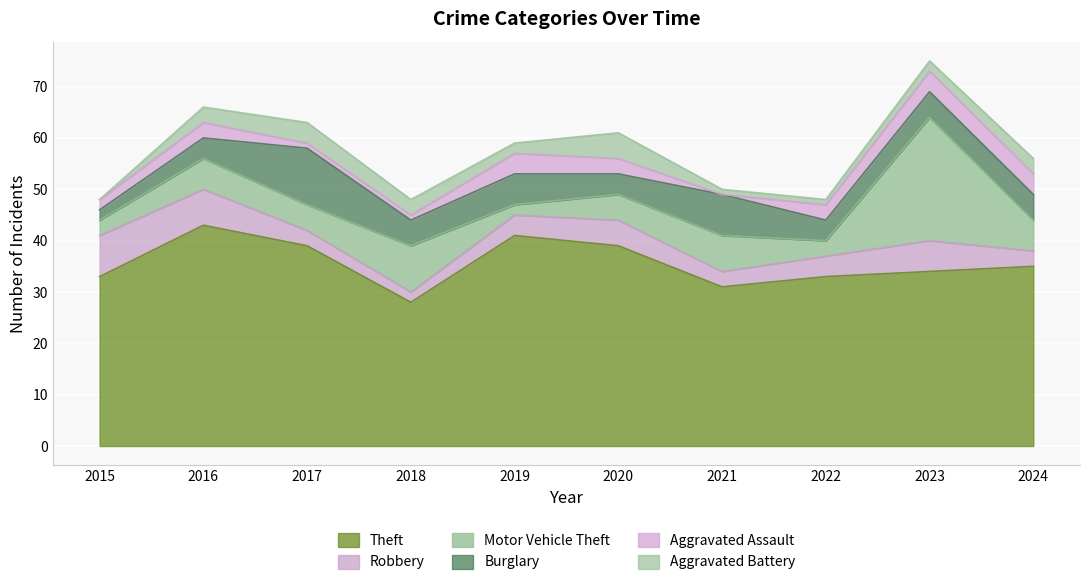

Is it true that Theft equals 49 at 2015?

False